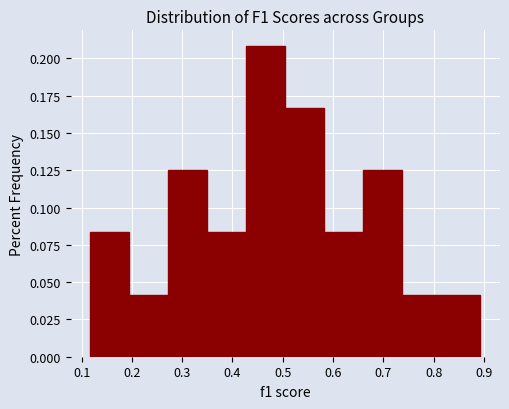

Reading left to right, transcribe this chart: for each bar, give the range it covers on the x-axis and its height. Neither the bar edges nor the heights are printed on the chart, so give them approximately, as read against the axes.

0.12 to 0.19: 0.085
0.19 to 0.27: 0.040
0.27 to 0.35: 0.125
0.35 to 0.43: 0.085
0.43 to 0.51: 0.210
0.51 to 0.58: 0.165
0.58 to 0.66: 0.085
0.66 to 0.74: 0.125
0.74 to 0.82: 0.040
0.82 to 0.89: 0.040